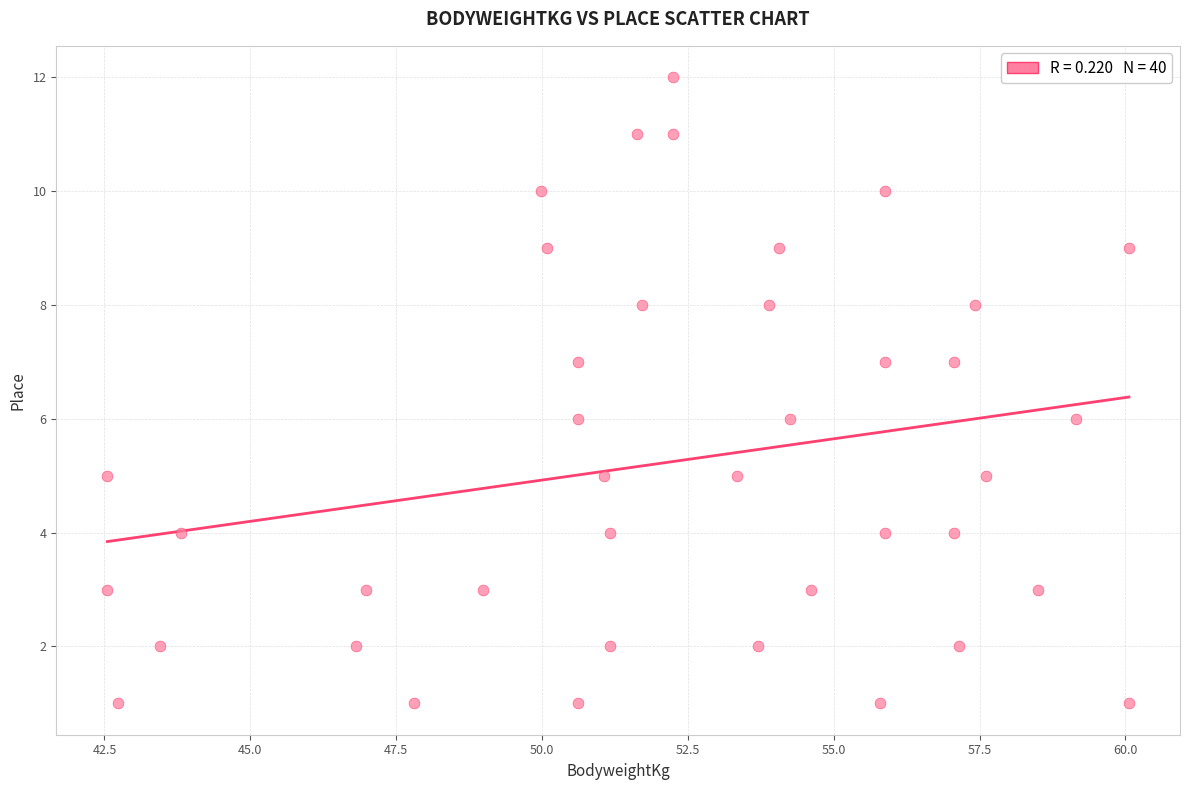

What is the range of Y values (max minus min)?

11